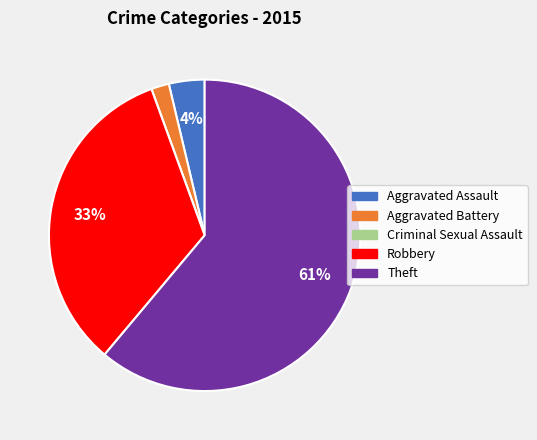

What is the majority slice?

Theft